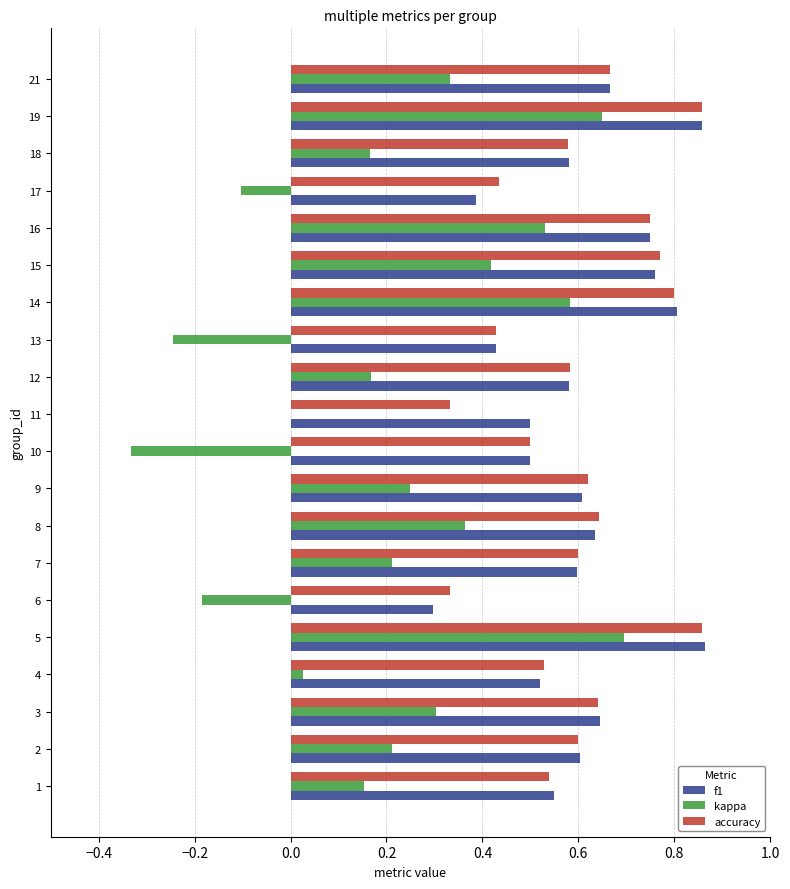

What is the sum of all kappa values?

4.2